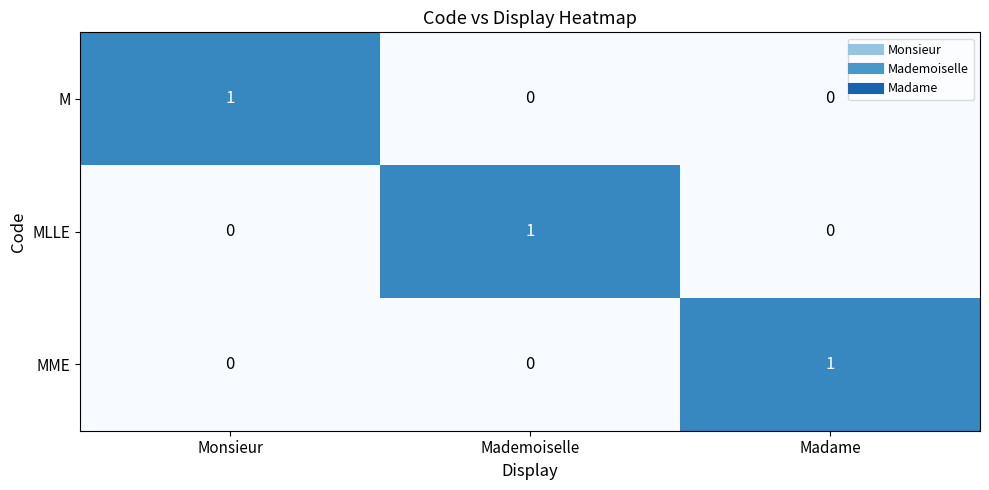

Which category has the highest value in the M series?

Monsieur